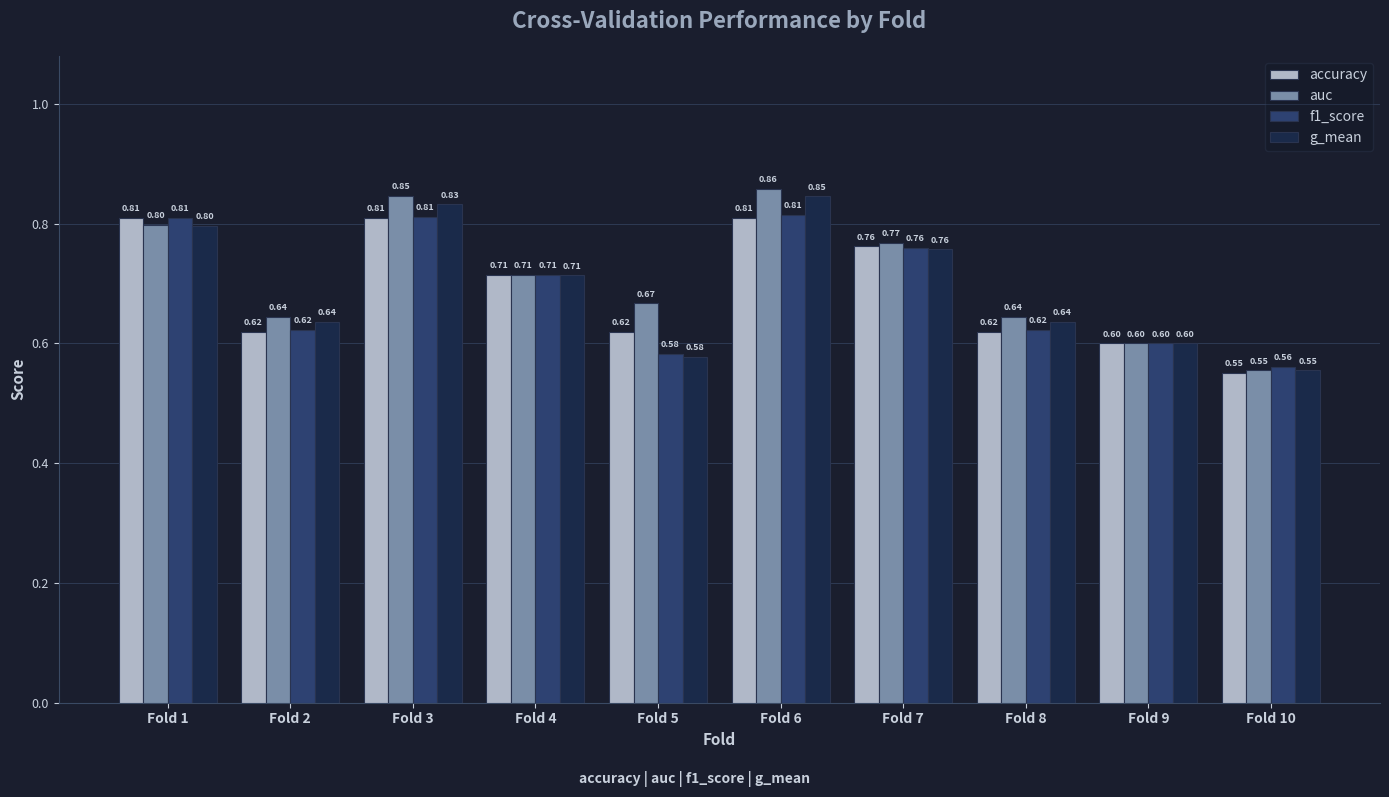

What is the difference between the accuracy values at Fold 6 and Fold 10?

0.3